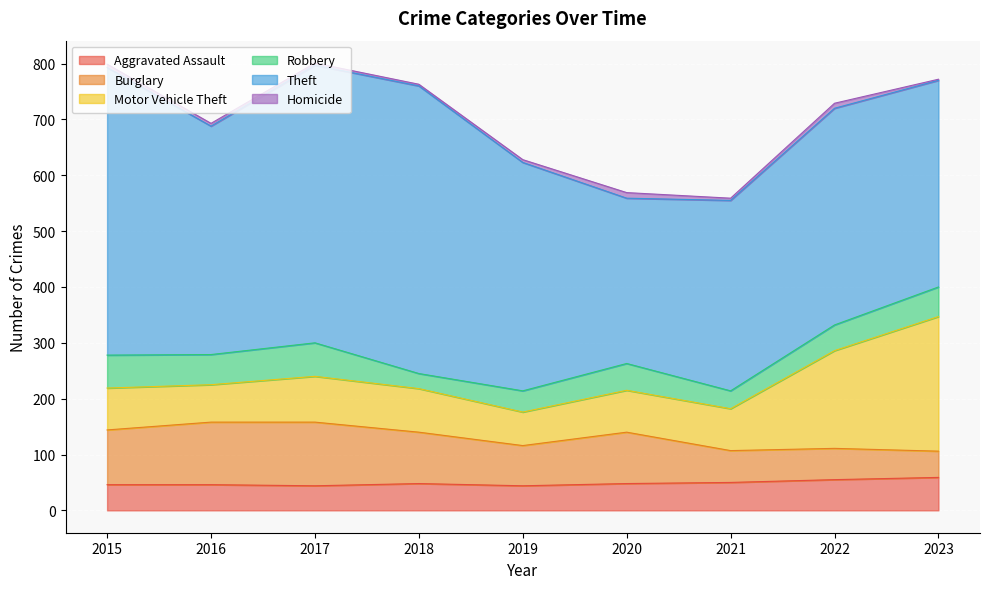

Reading left to right, transcribe all the data shown in this chart.

Aggravated Assault: 2015=46	2016=46	2017=44	2018=48	2019=44	2020=48	2021=50	2022=55	2023=59
Burglary: 2015=98	2016=112	2017=114	2018=92	2019=72	2020=92	2021=57	2022=56	2023=47
Motor Vehicle Theft: 2015=75	2016=67	2017=82	2018=78	2019=60	2020=75	2021=75	2022=175	2023=241
Robbery: 2015=59	2016=54	2017=60	2018=27	2019=38	2020=48	2021=32	2022=46	2023=53
Theft: 2015=515	2016=409	2017=497	2018=515	2019=409	2020=296	2021=341	2022=388	2023=370
Homicide: 2015=6	2016=5	2017=4	2018=3	2019=5	2020=10	2021=4	2022=9	2023=2